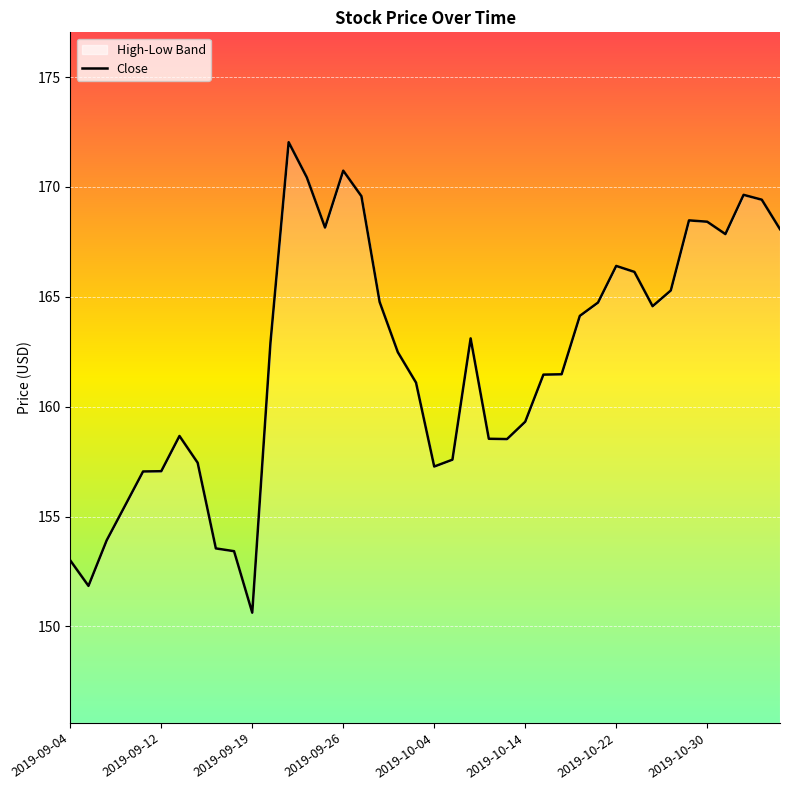

What is the difference between the values at 2019-10-30 and 2019-10-04?

11.1